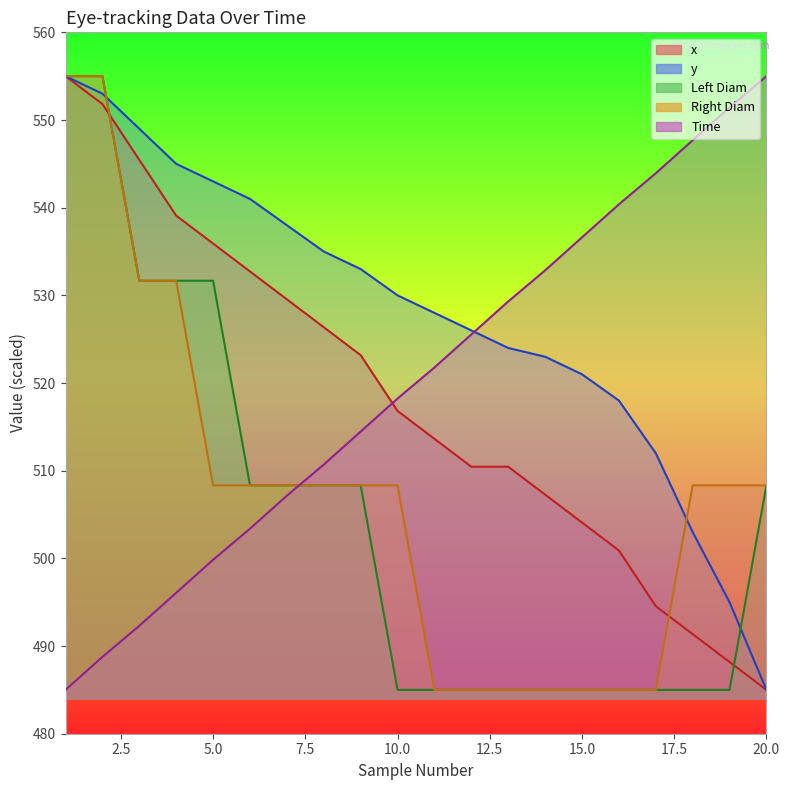

At which label does y reach its minimum?

20